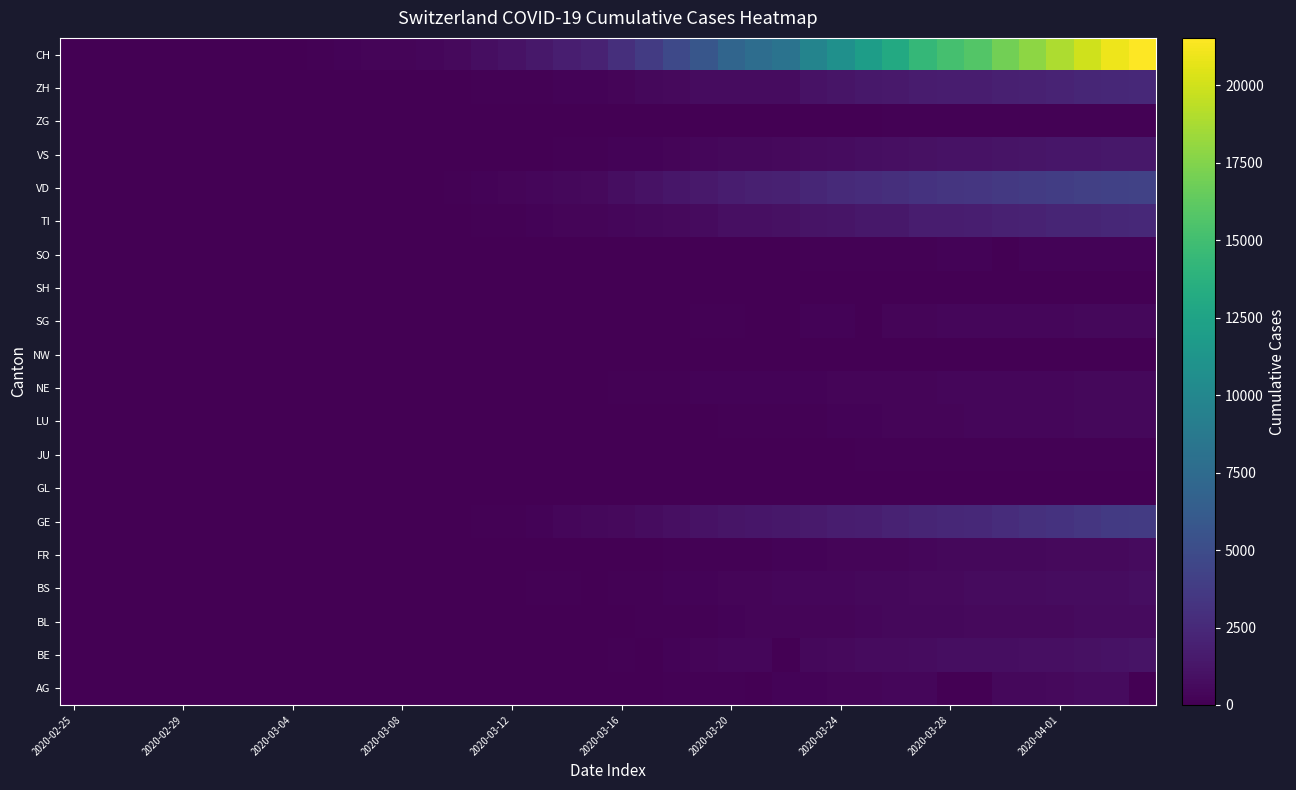

At which category does the chart reach its peak across all series?

39